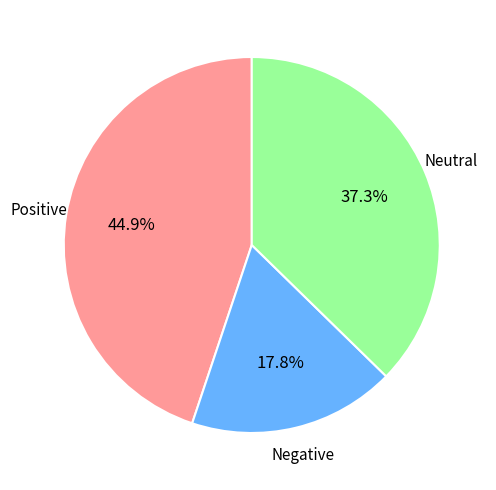

Is there any slice that represents more than half of the pie?

No